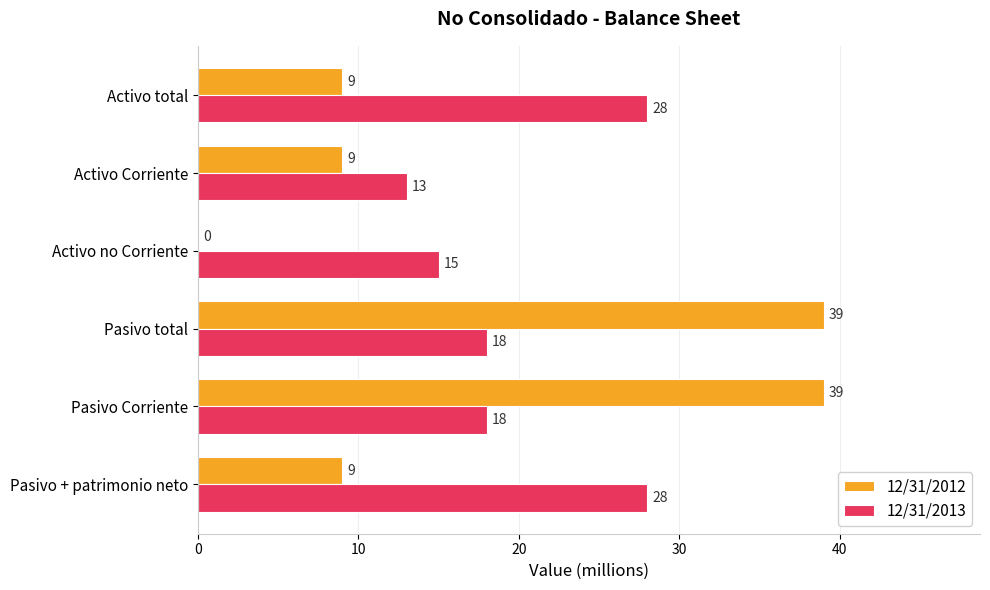

What value does the 12/31/2012 series have at Activo Corriente?

9